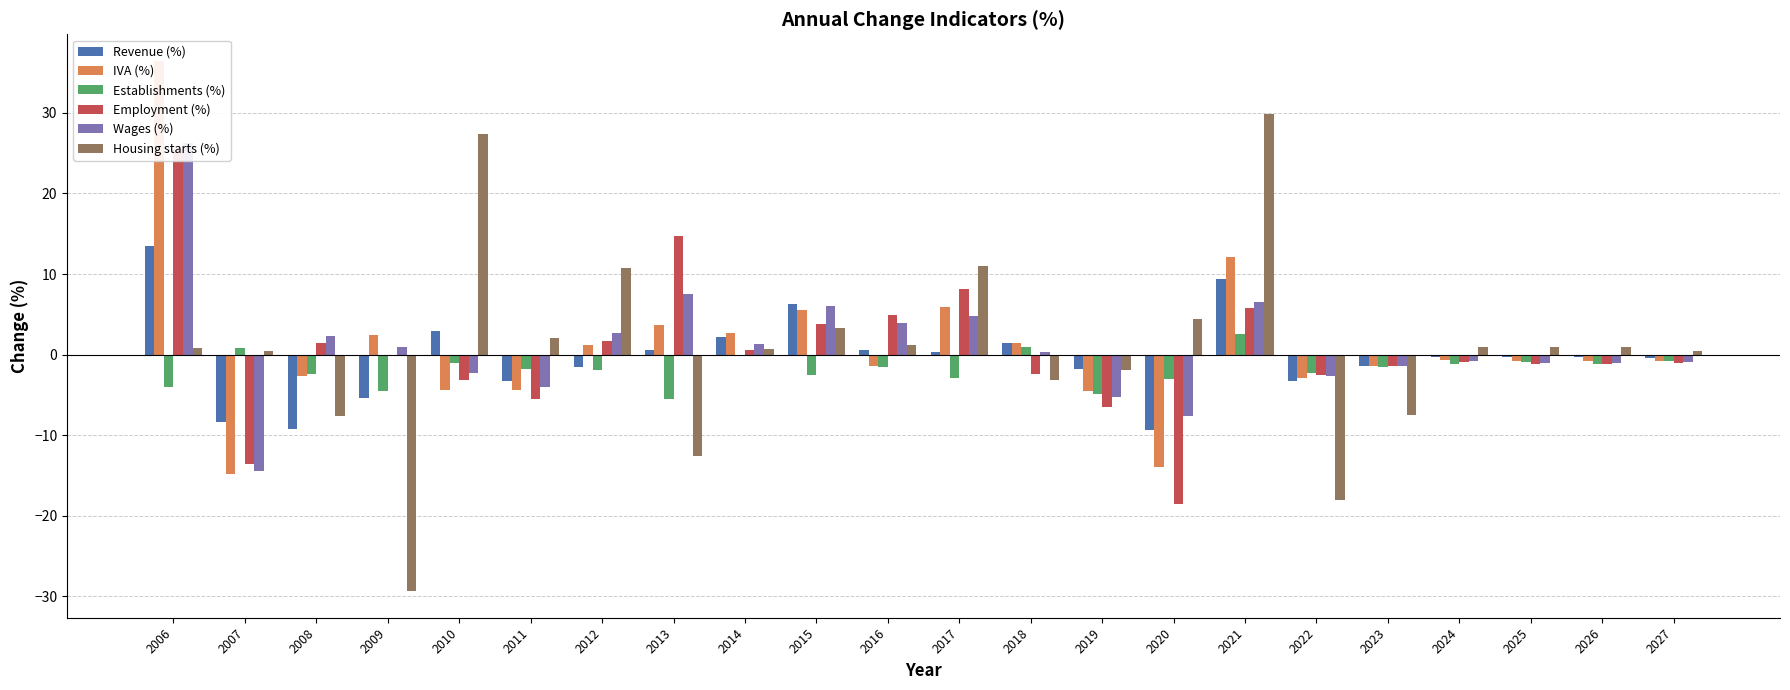

At which label does Wages (%) first exceed 0?

2006